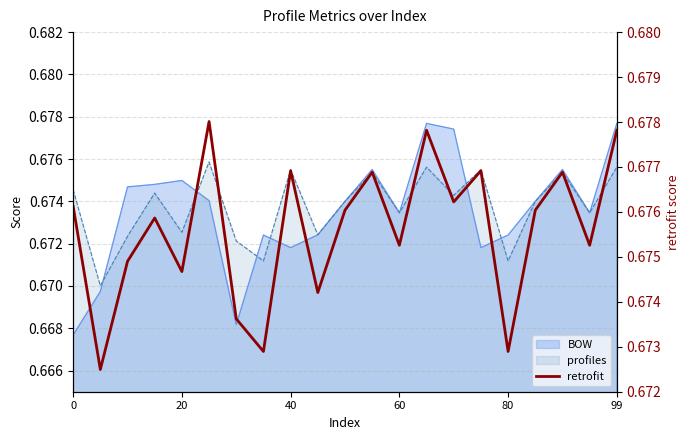

How many categories are shown in the chart?

21